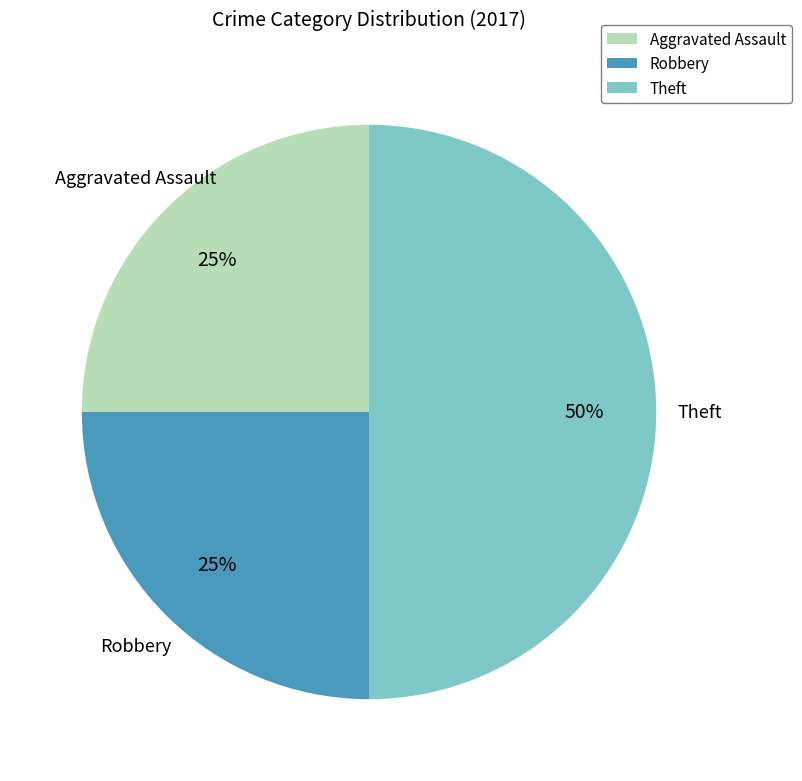

Count the number of slices in the pie.

3